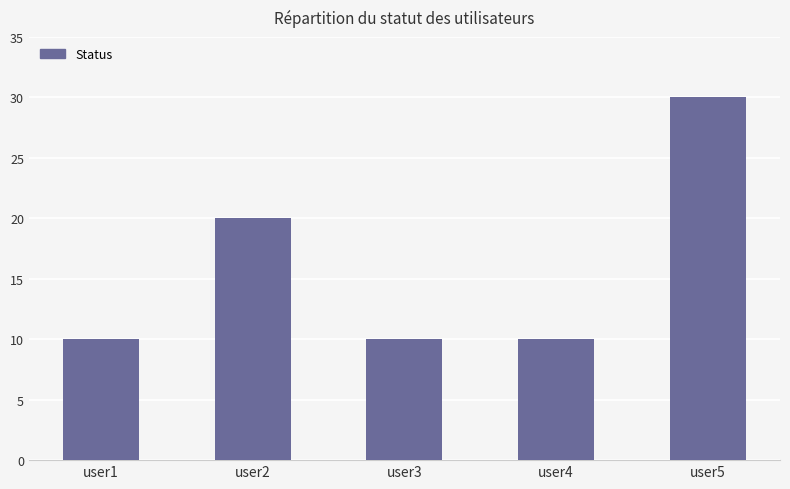

The chart shows a value of 10 at user1. True or false?

True